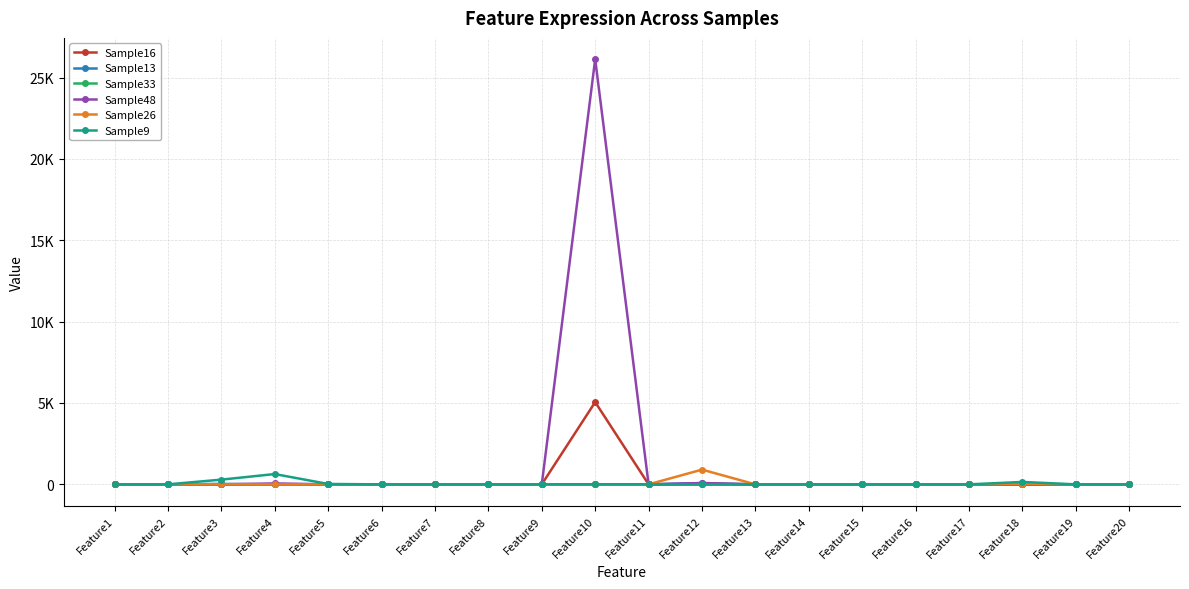

At which category is the sum across all series the highest?

Feature10